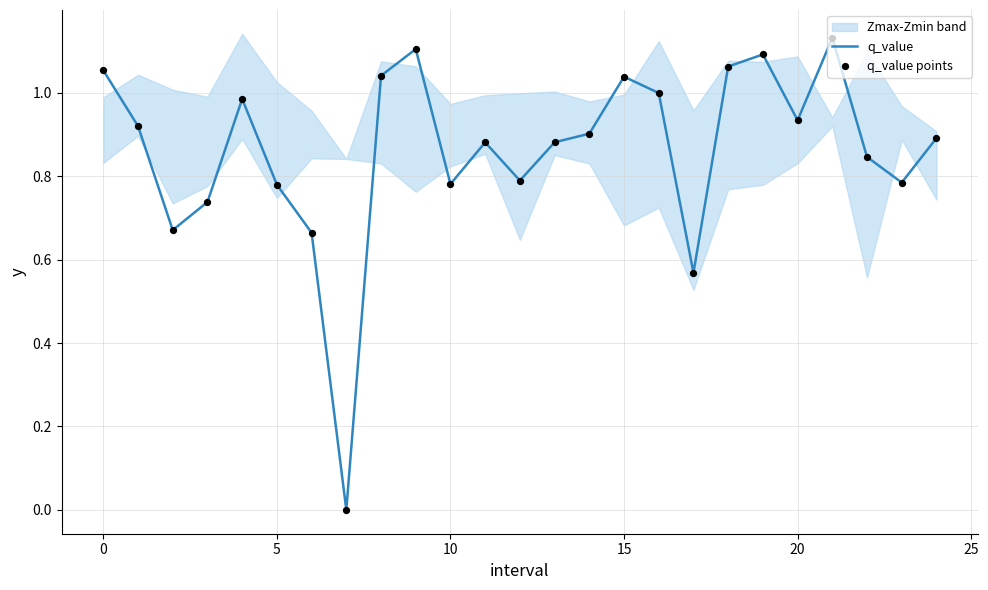

Which series has the largest total across all categories?

q_value